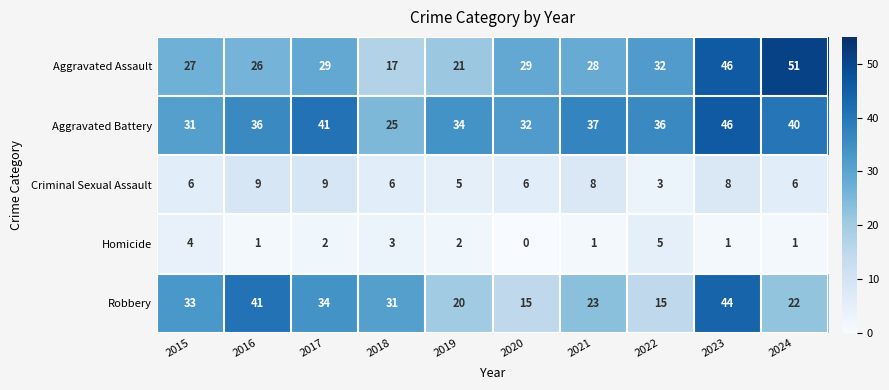

At how many categories does at least one series exceed 44?

2